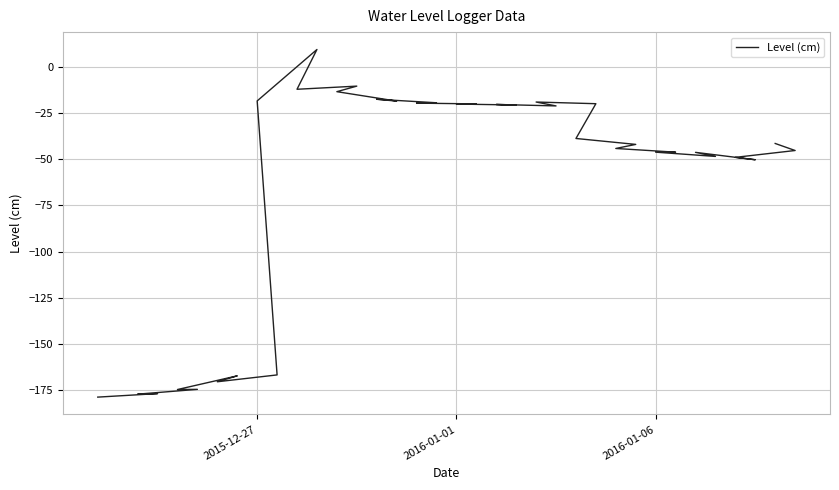

How many interior local peaks (higher than both neighbors) does the data have?

9